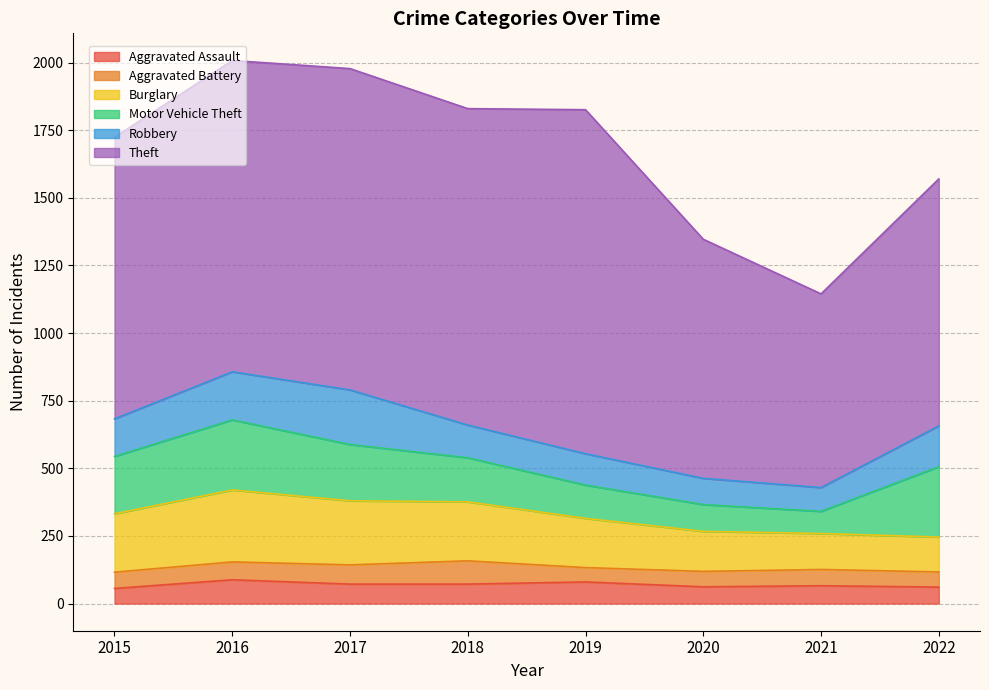

What is the value of the Burglary point at the 3rd from the left?

237